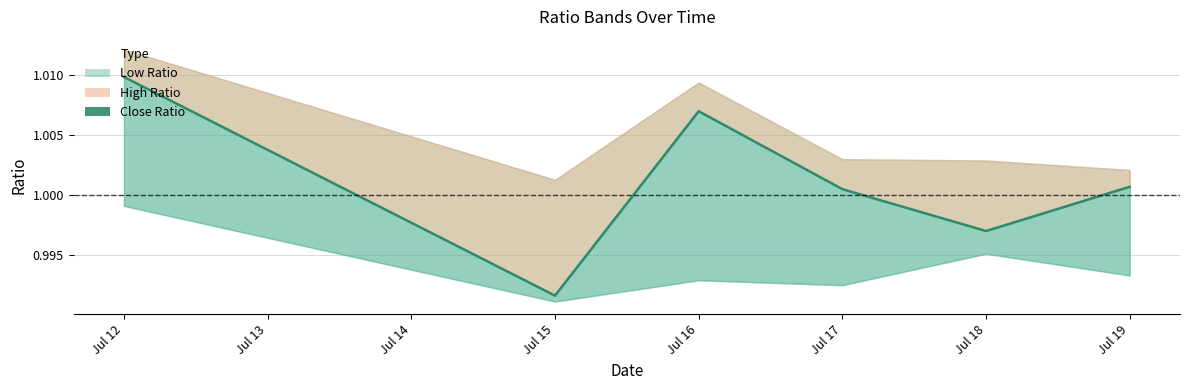

What is the average value?

1.0